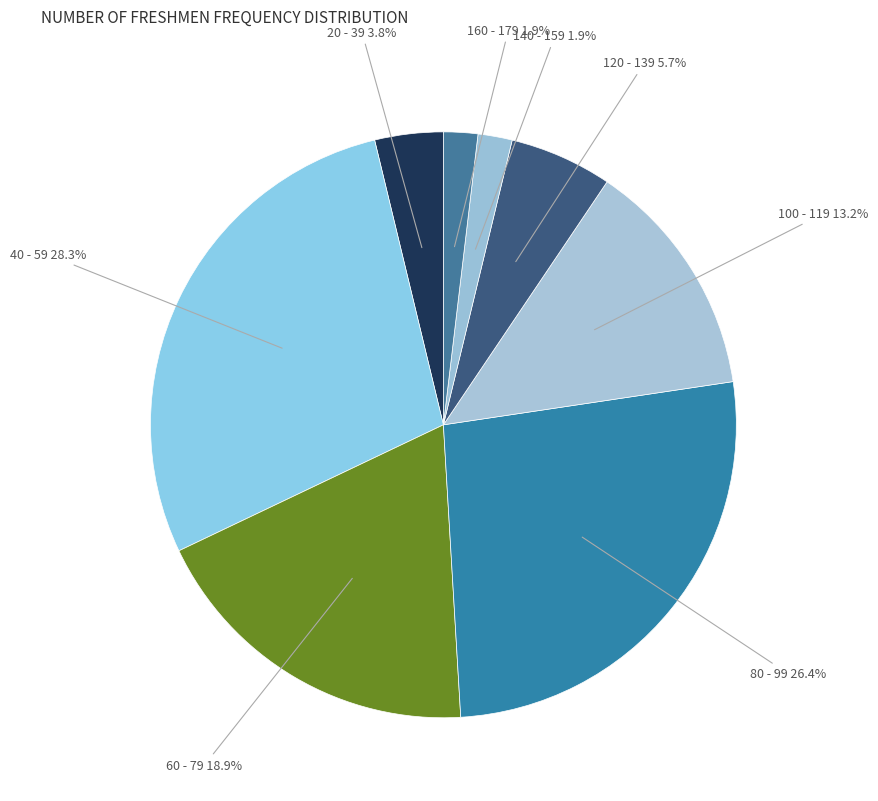

Count the number of slices in the pie.

8